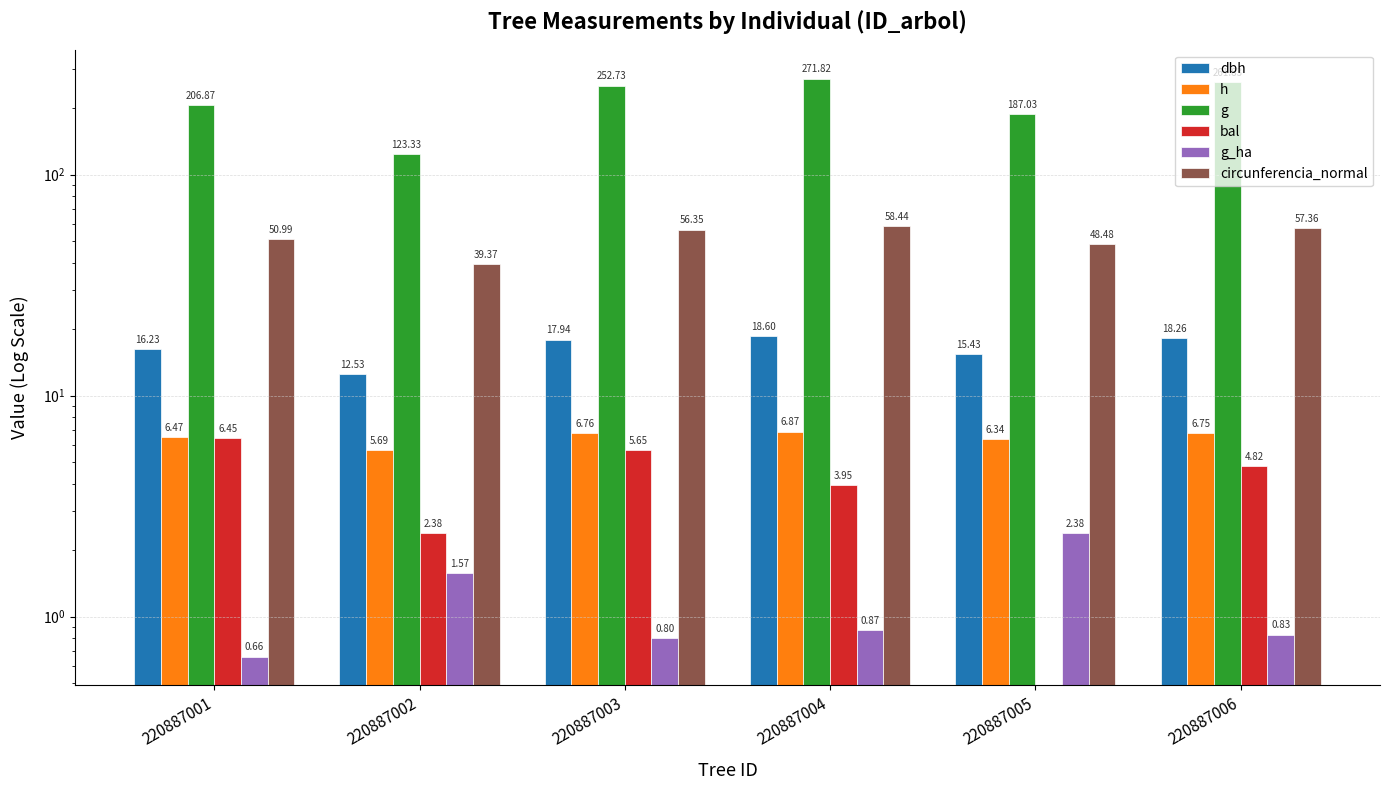

At which label is g closest to 197?

220887001